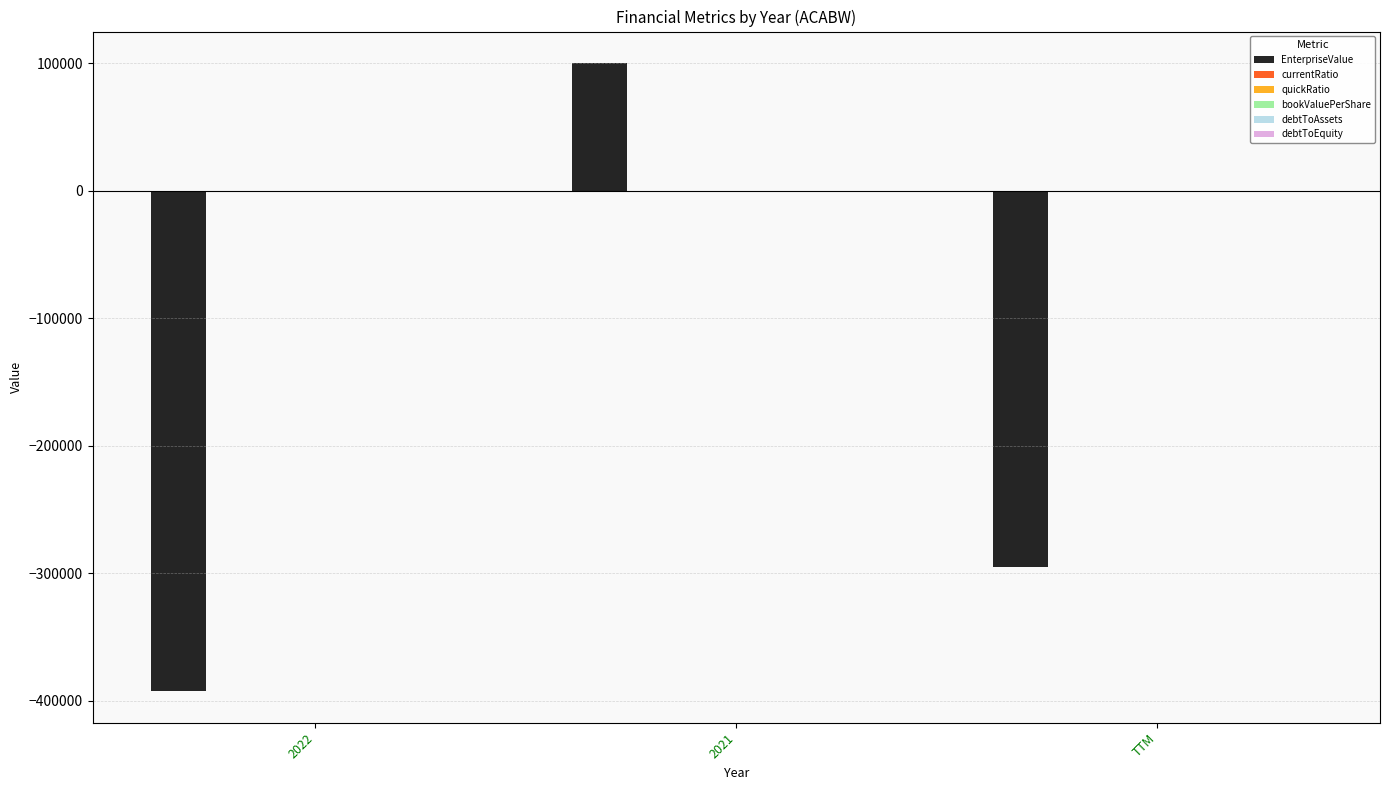

Which series changed the most between 2021 and TTM?

EnterpriseValue